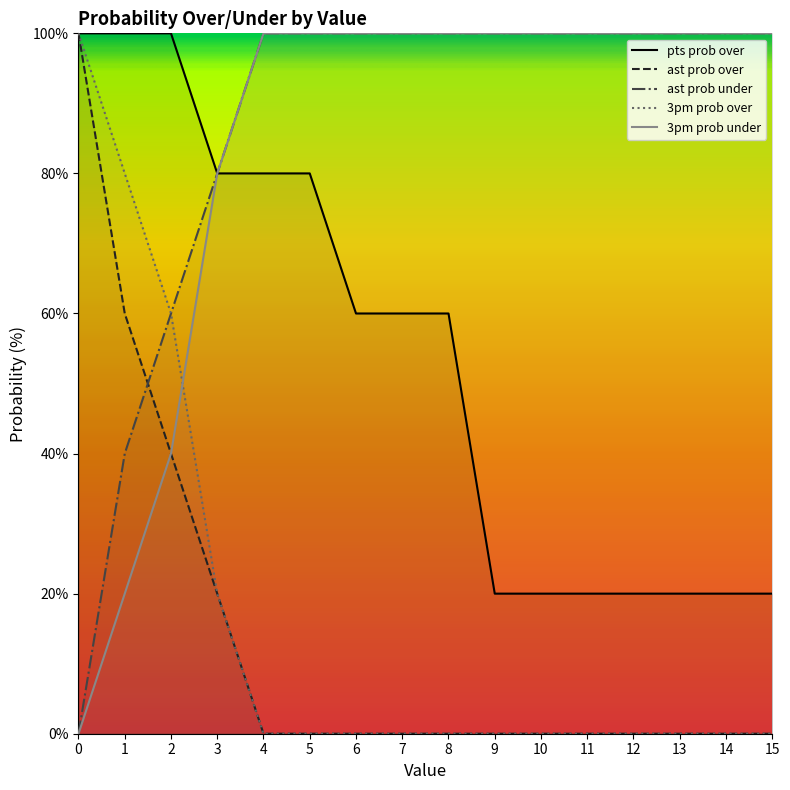

At which label is ast prob over closest to 50?

1